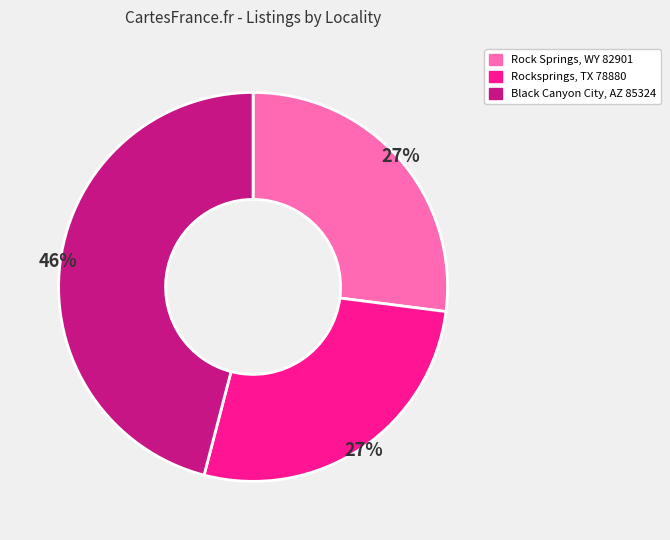

Does any single category account for the majority?

No